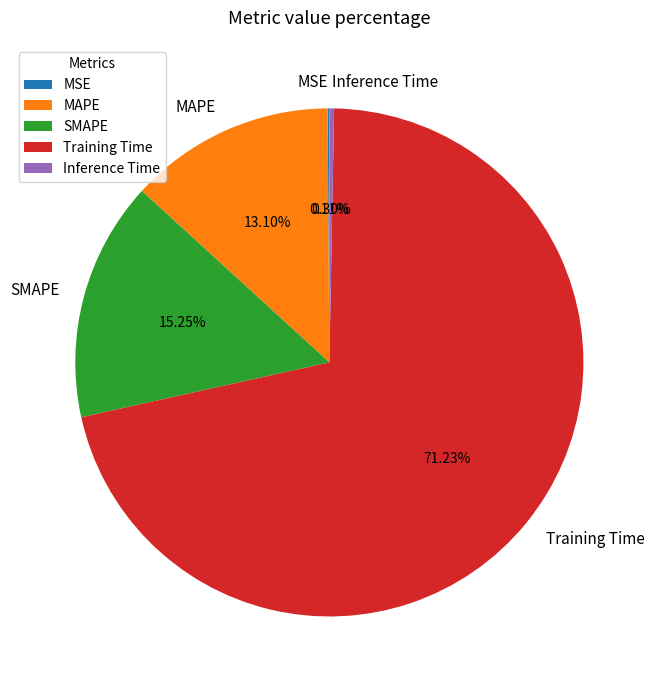

Is there a majority slice in this chart?

Yes